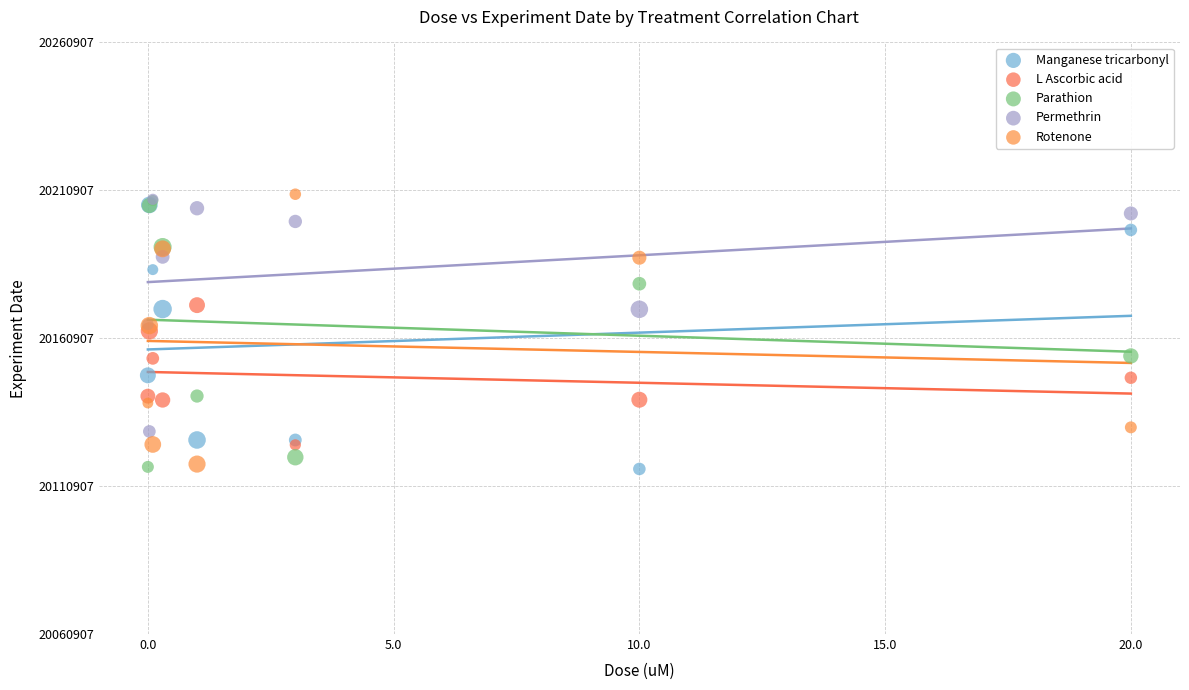

What are all the series names shown in the legend?

Manganese tricarbonyl, L Ascorbic acid, Parathion, Permethrin, Rotenone